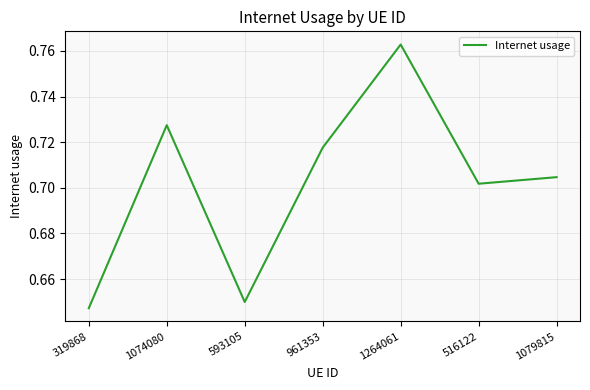

Which label corresponds to the smallest value in the chart?

319868